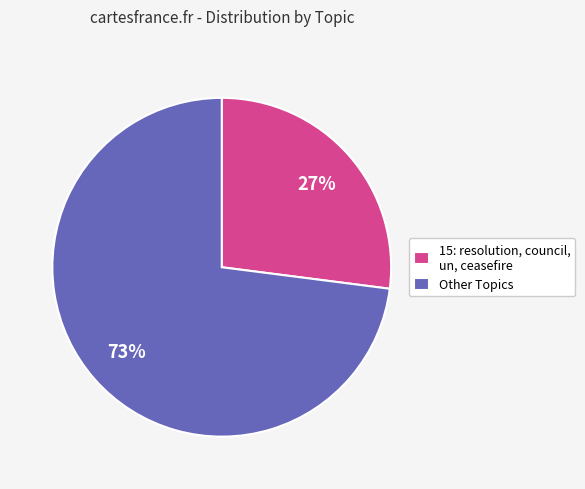

How many segments does this pie chart have?

2